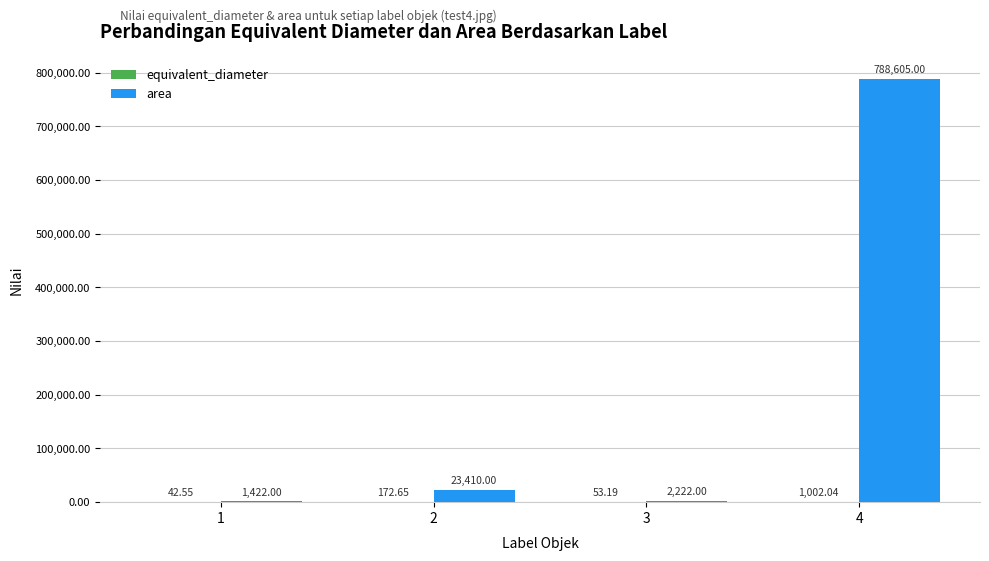

Count the number of data series in this chart.

2